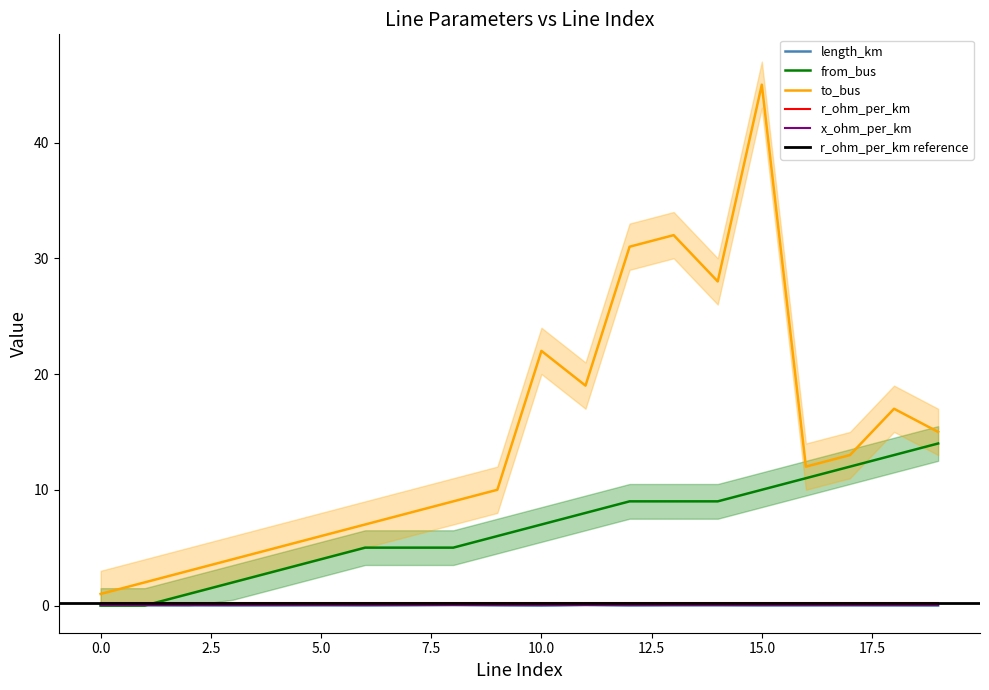

At which label does to_bus first exceed 12?

10.0